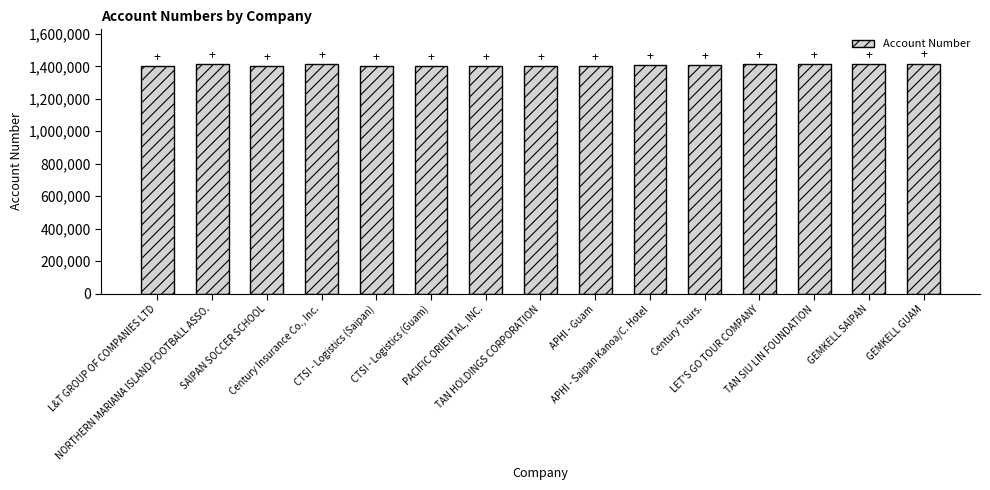

What is the difference between the values at TAN SIU LIN FOUNDATION and CTSI - Logistics (Saipan)?

14088